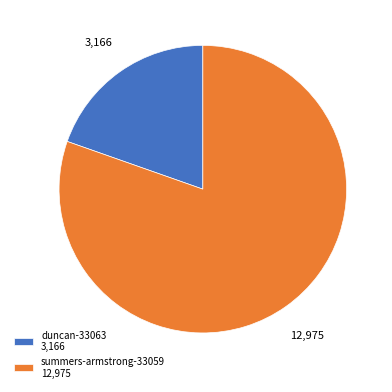

Is there any slice that represents more than half of the pie?

Yes